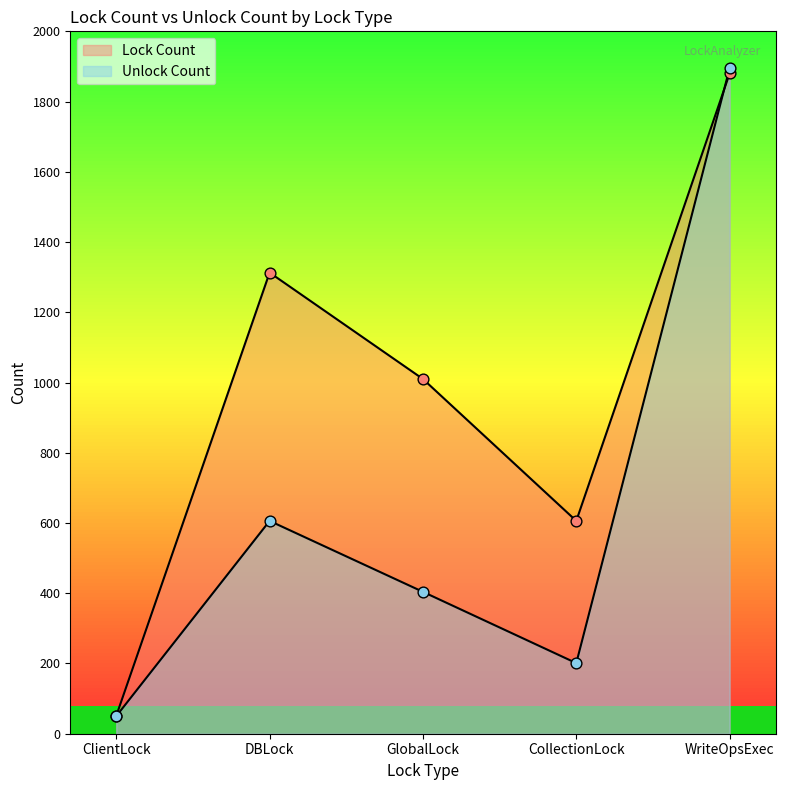

Which series has the largest total across all categories?

Lock Count